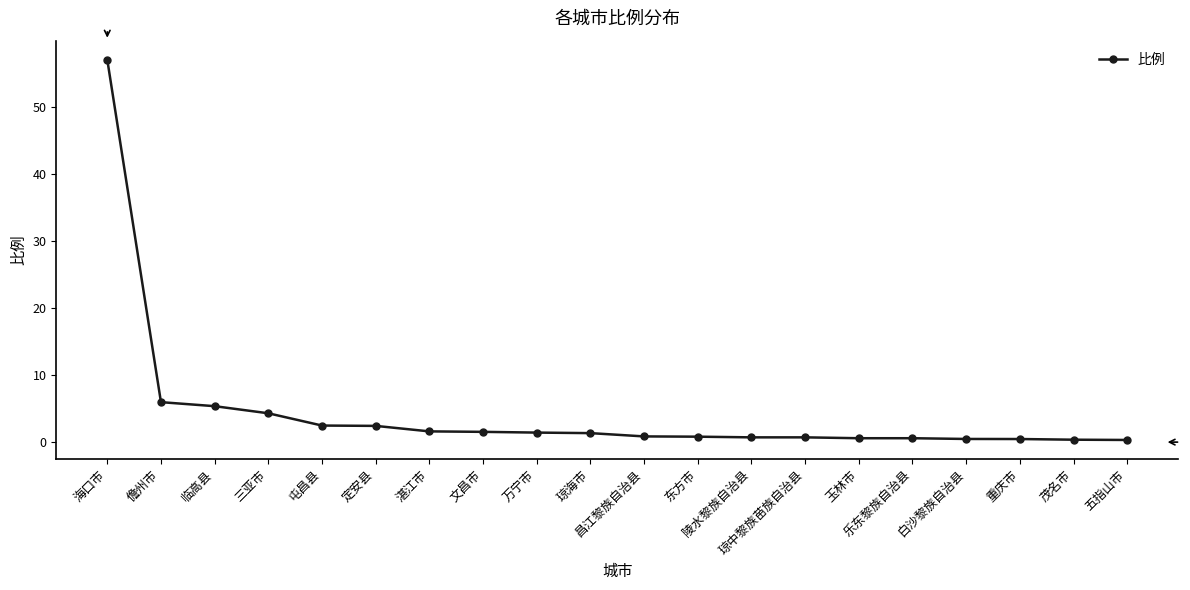

Which label corresponds to the largest value in the chart?

海口市